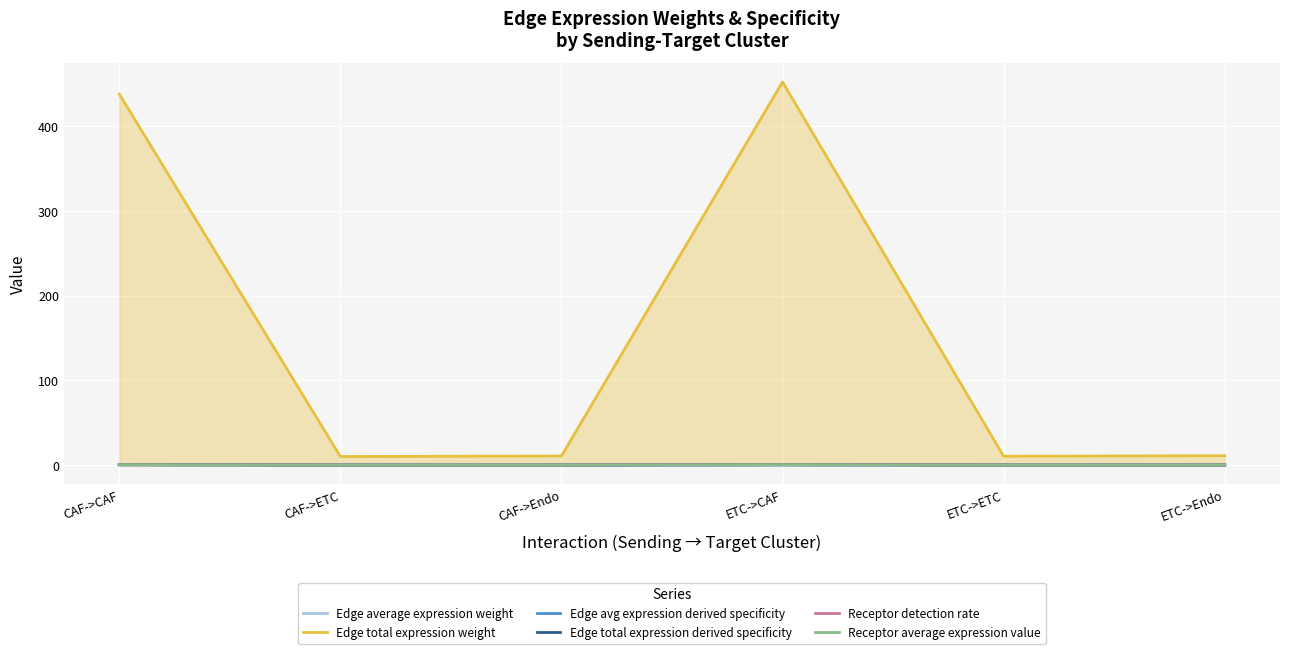

Where is the first local minimum for Edge average expression weight?

CAF->ETC